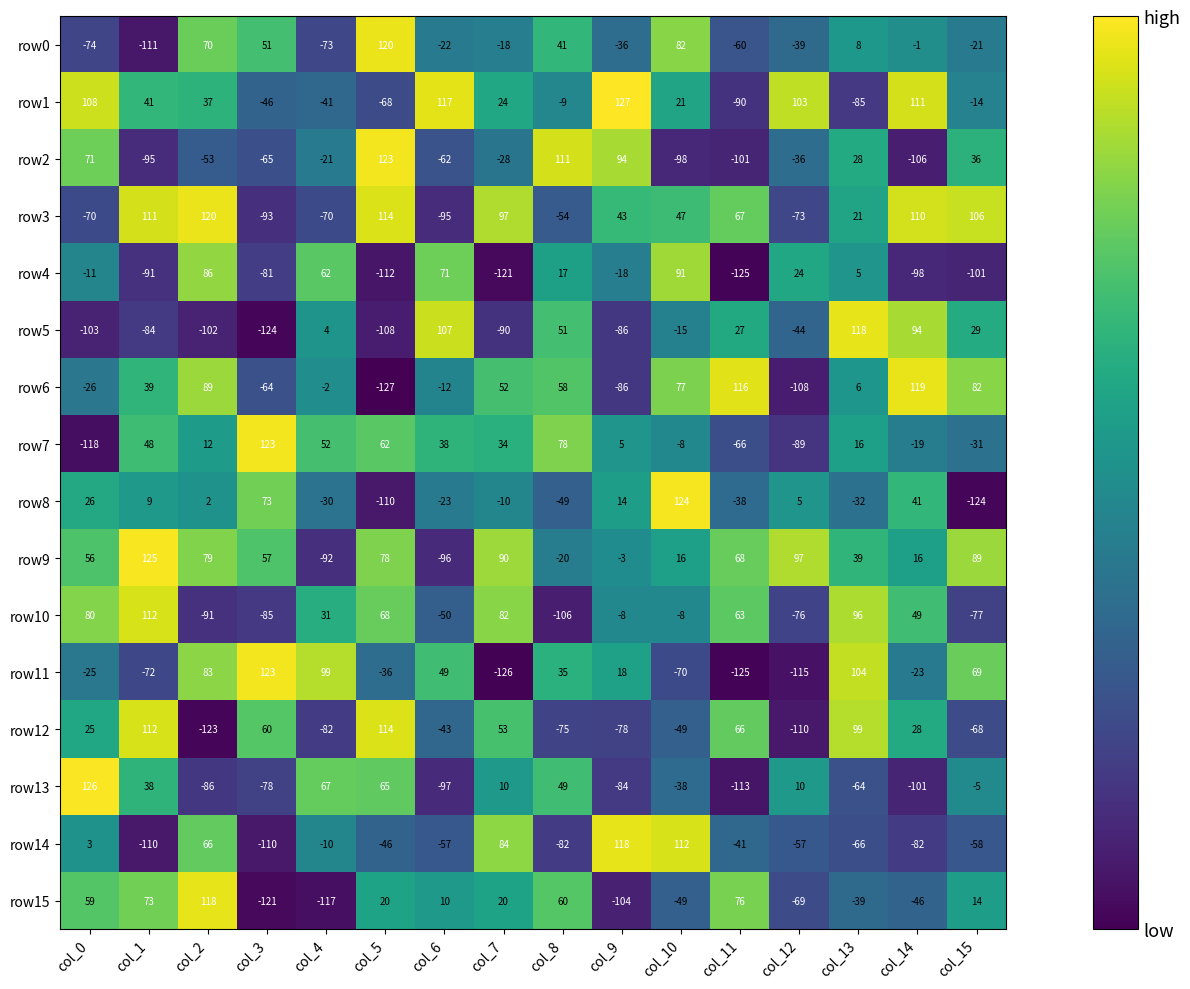

How many values in row8 are below zero?

8